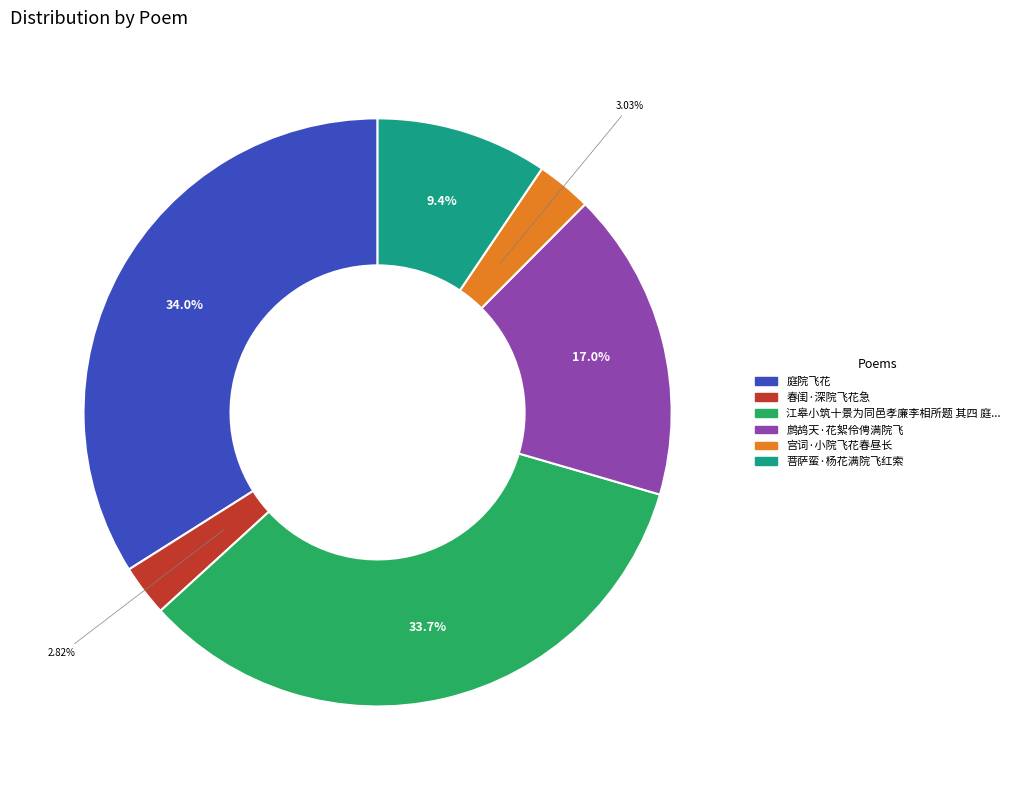

Is there a majority slice in this chart?

No